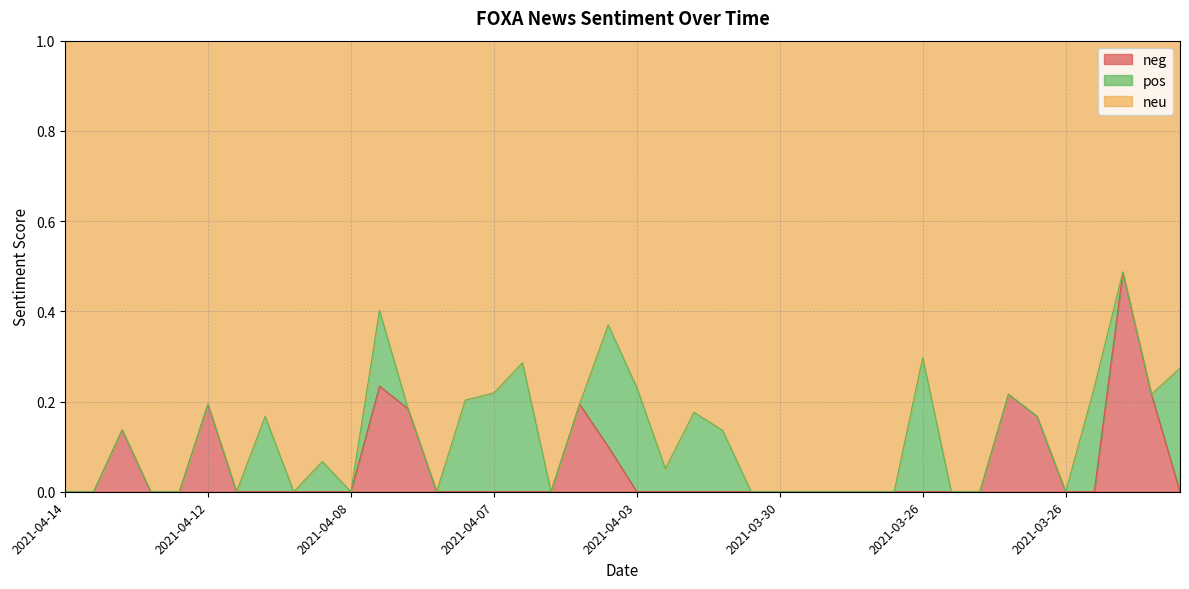

What are all the series names shown in the legend?

neg, pos, neu